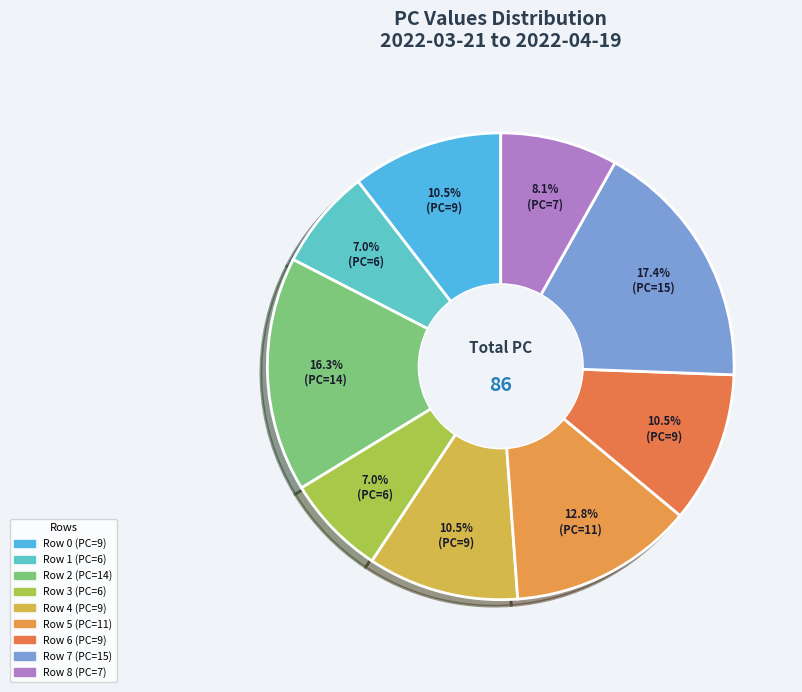

How many segments does this pie chart have?

9